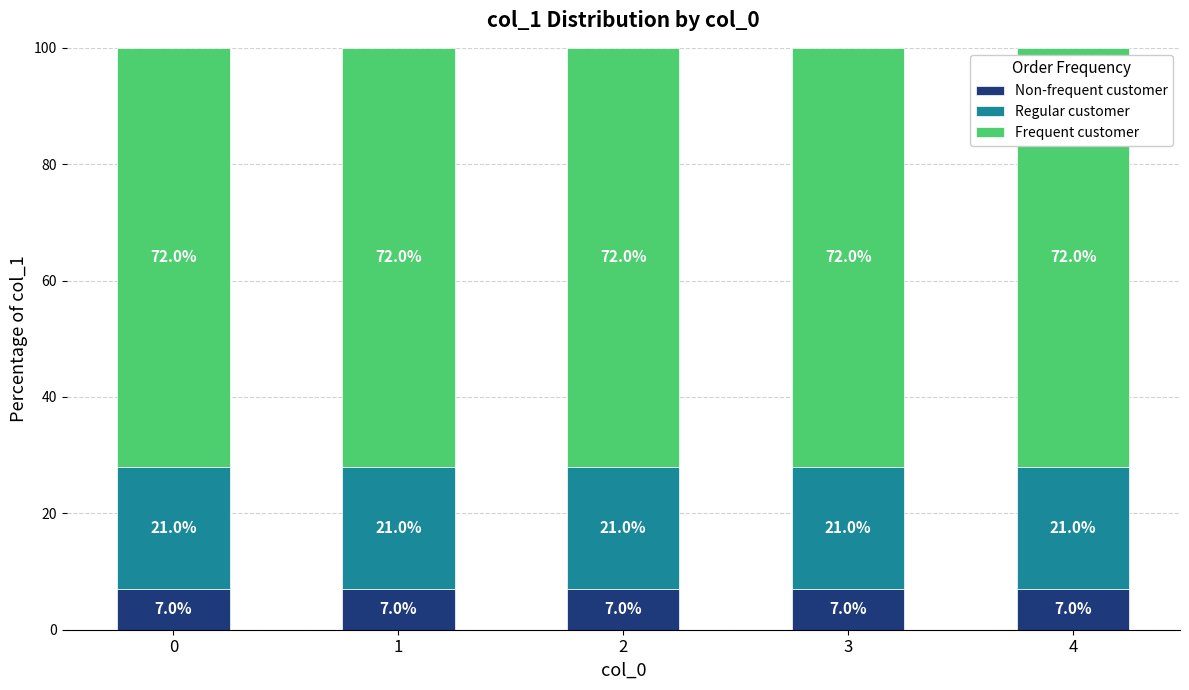

What is the total value across all series at 1?

100.0